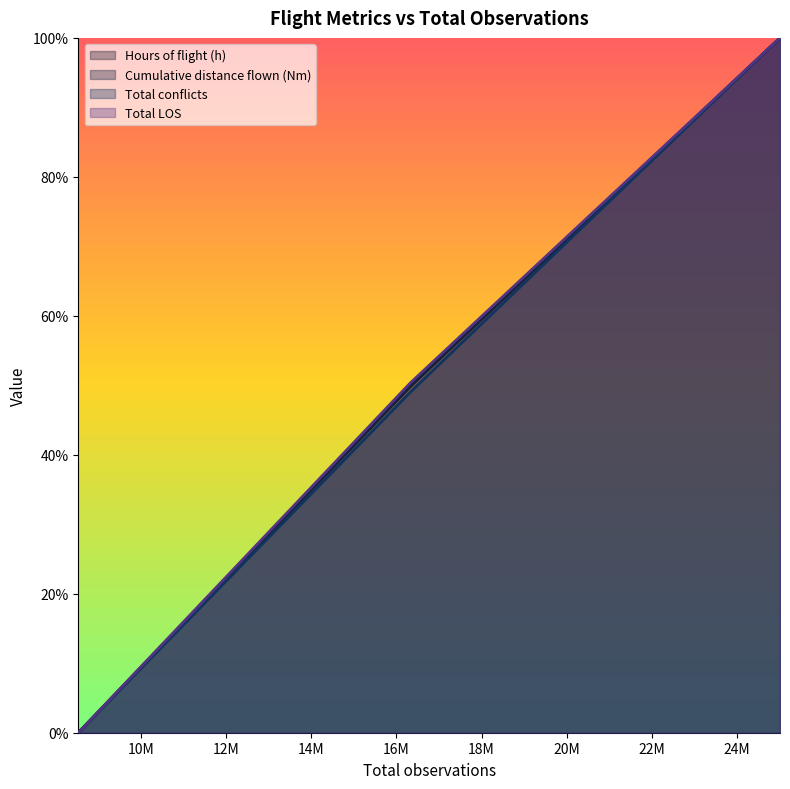

What is the maximum value shown in the chart?

1.0